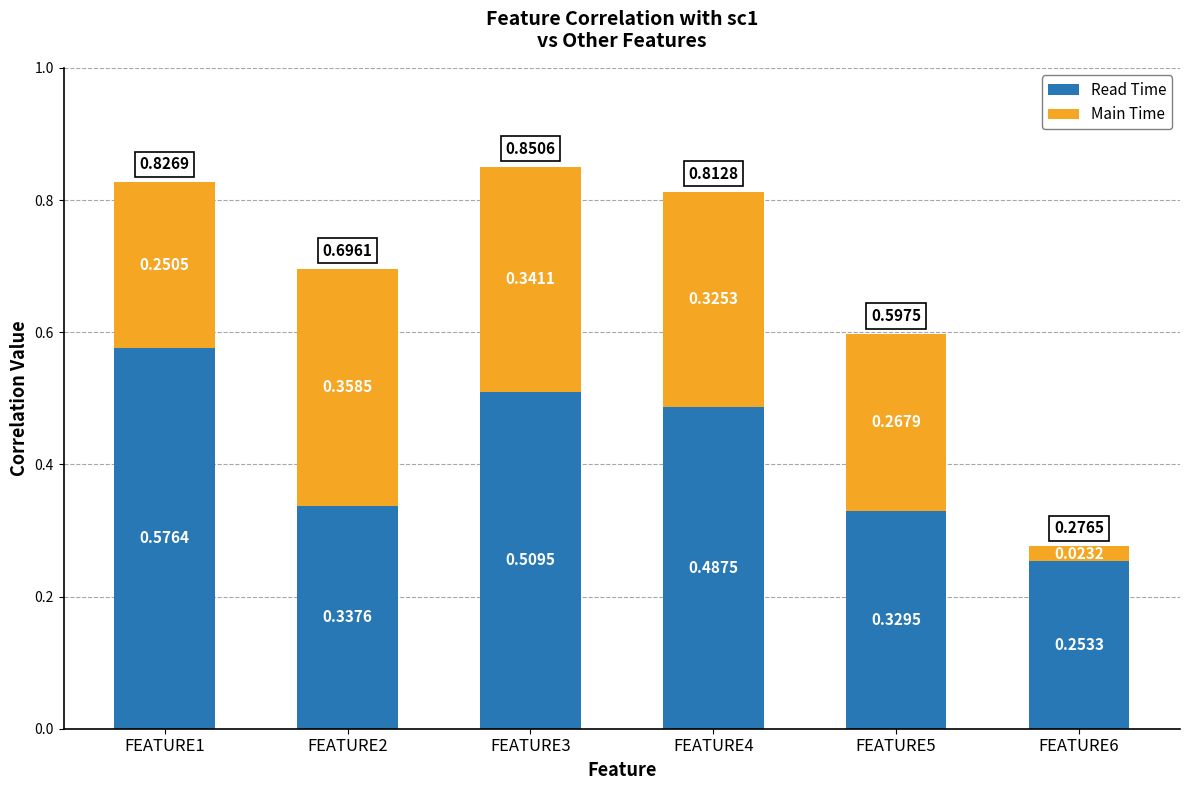

What is the sum of the Read Time values at FEATURE4 and FEATURE3?

1.0